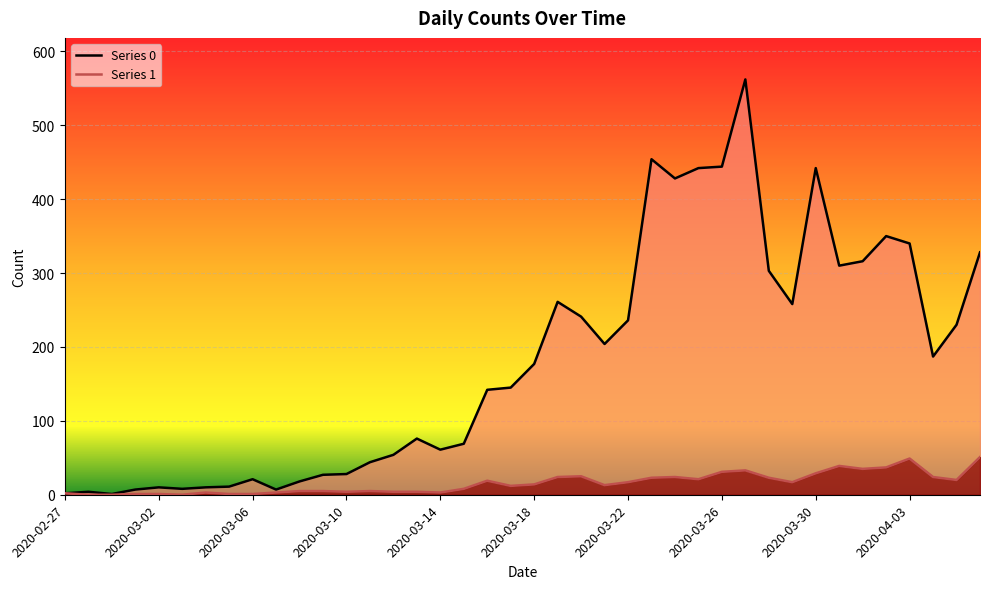

Where is the first local minimum for 1?

2020-03-03